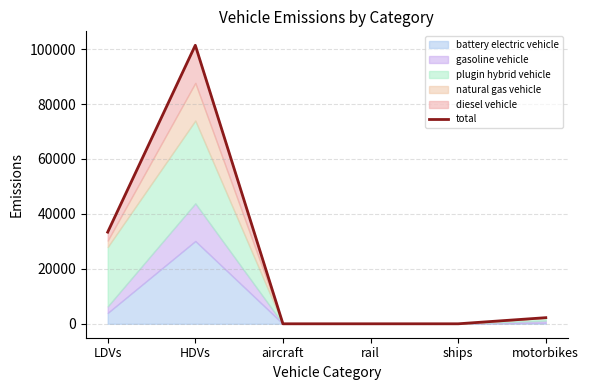

How many lines are shown in the chart?

1